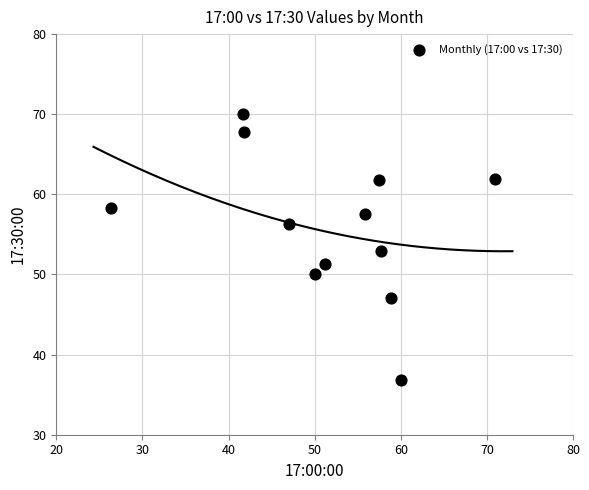

What is the range of Y values (max minus min)?

33.2